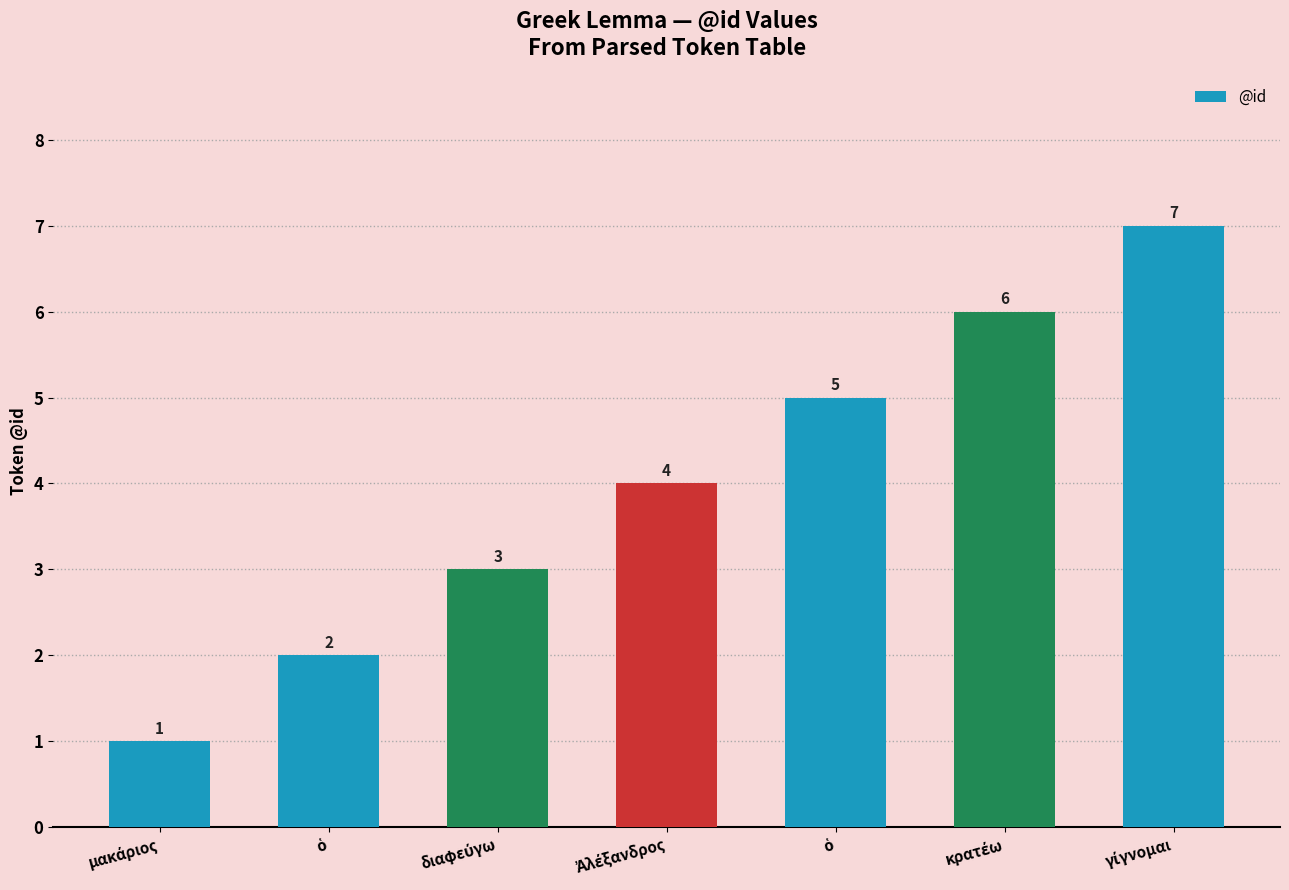

How many categories are shown in the chart?

7